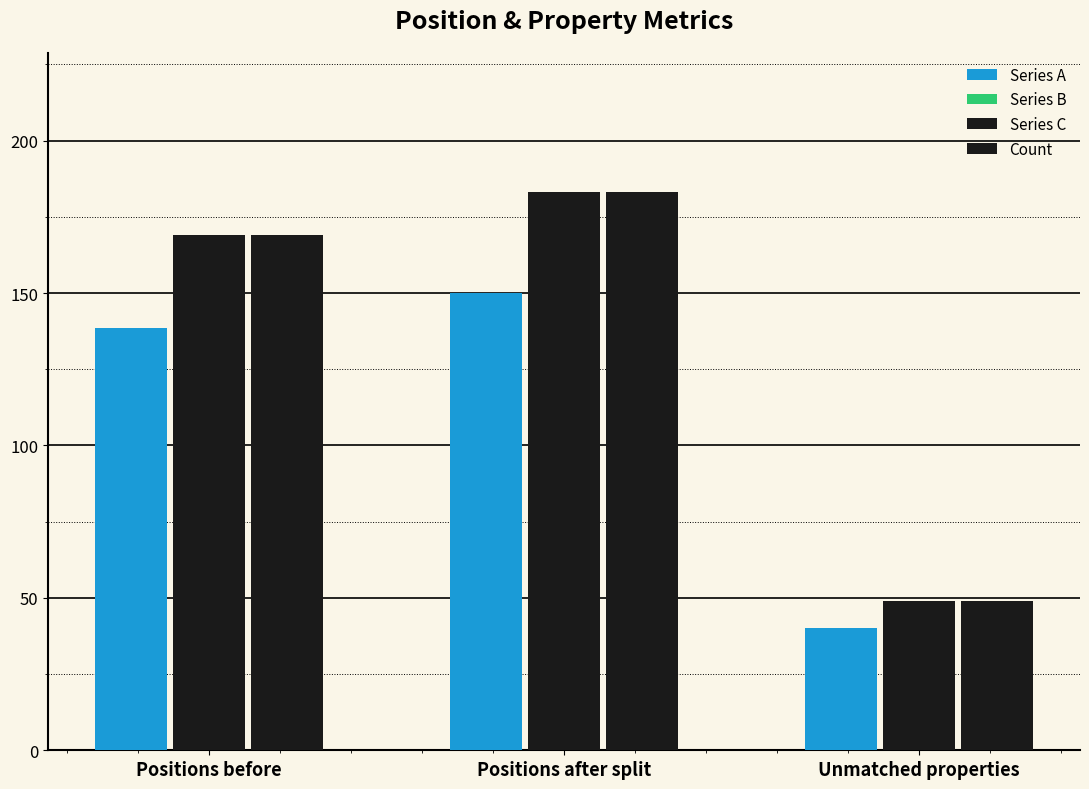

Where does the Series C series first go above 169?

Positions after split